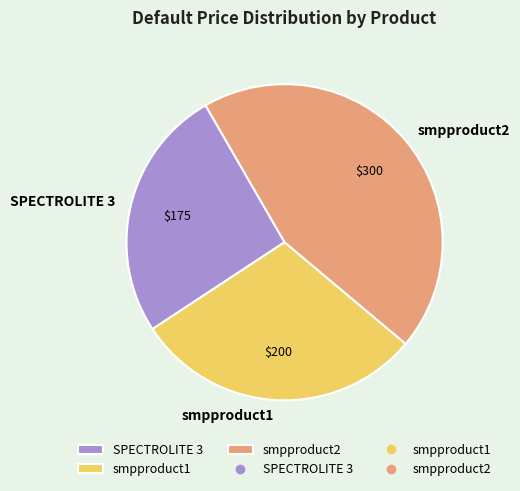

Rank the categories by value from lowest to highest.

SPECTROLITE 3, smpproduct1, smpproduct2